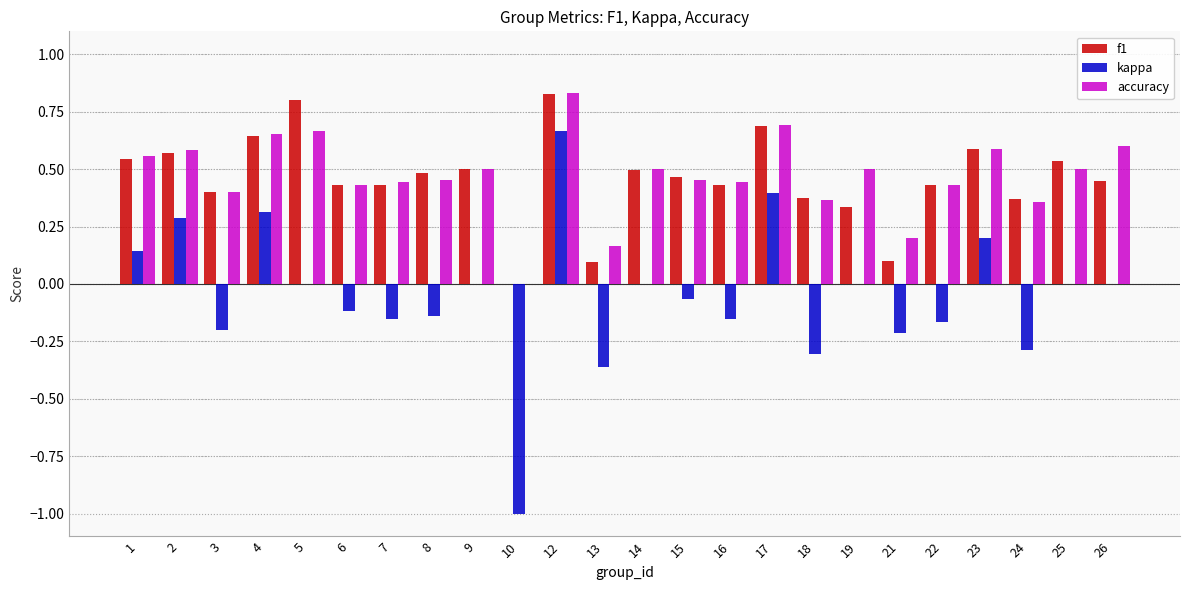

How many values in f1 are above zero?

23